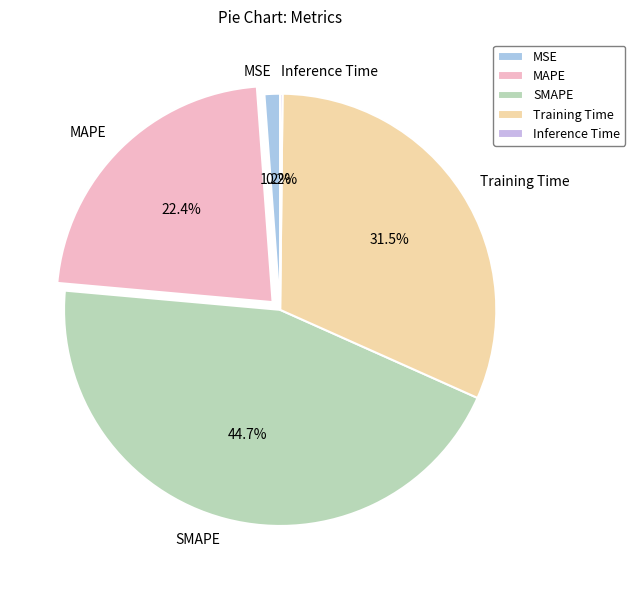

Between SMAPE and MAPE, which is larger?

SMAPE